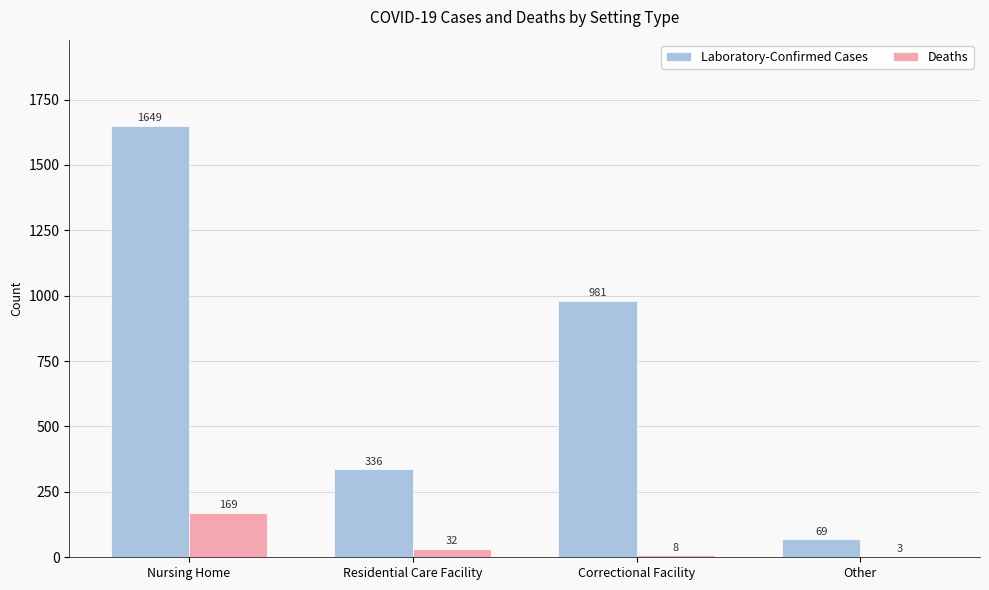

What is the difference between the Laboratory-Confirmed Cases values at Residential Care Facility and Correctional Facility?

645